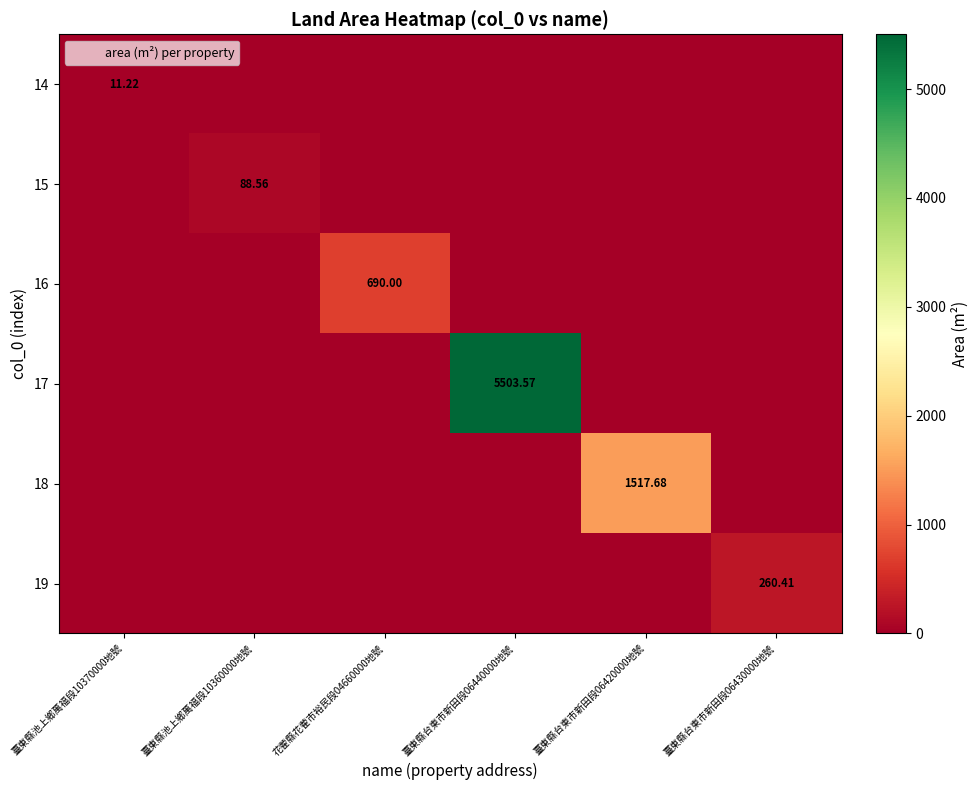

How many values in the 17 series exceed 0?

1